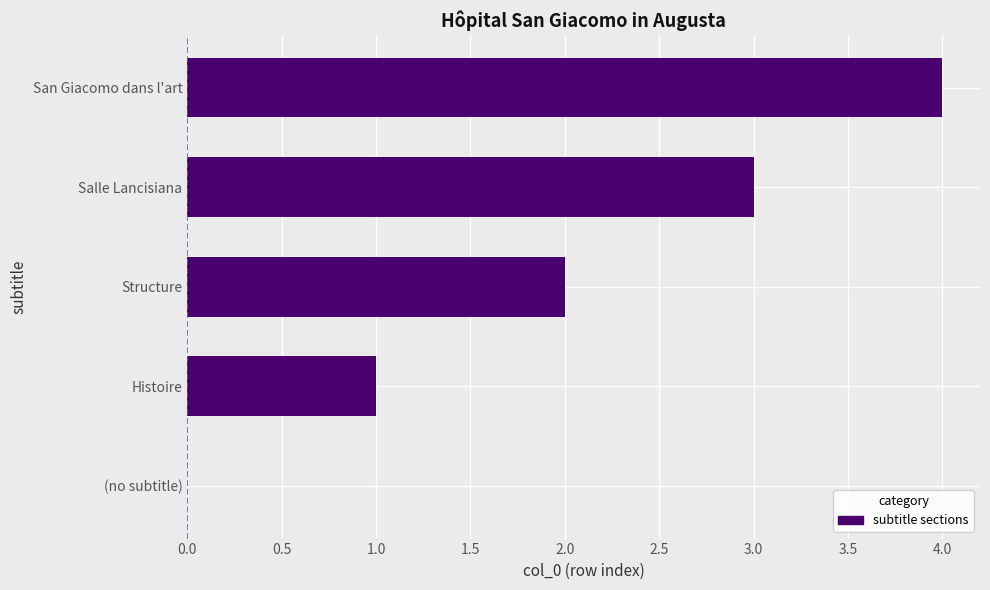

What is the sum of the values at San Giacomo dans l'art and Histoire?

5